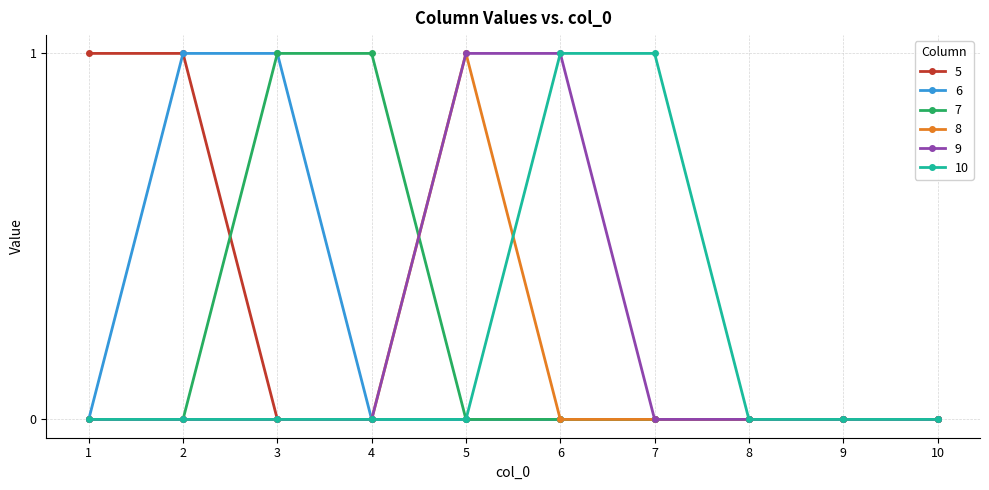

What is the spread (max minus min) of values at 6?

1